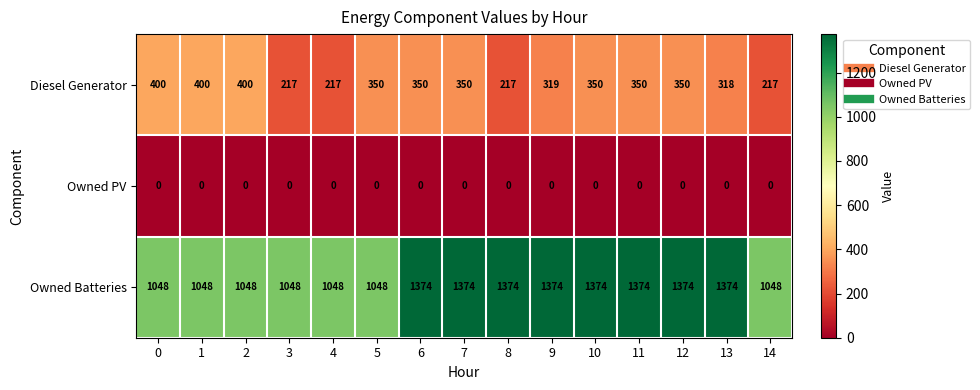

What is the difference between the highest and lowest values at 3?

1048